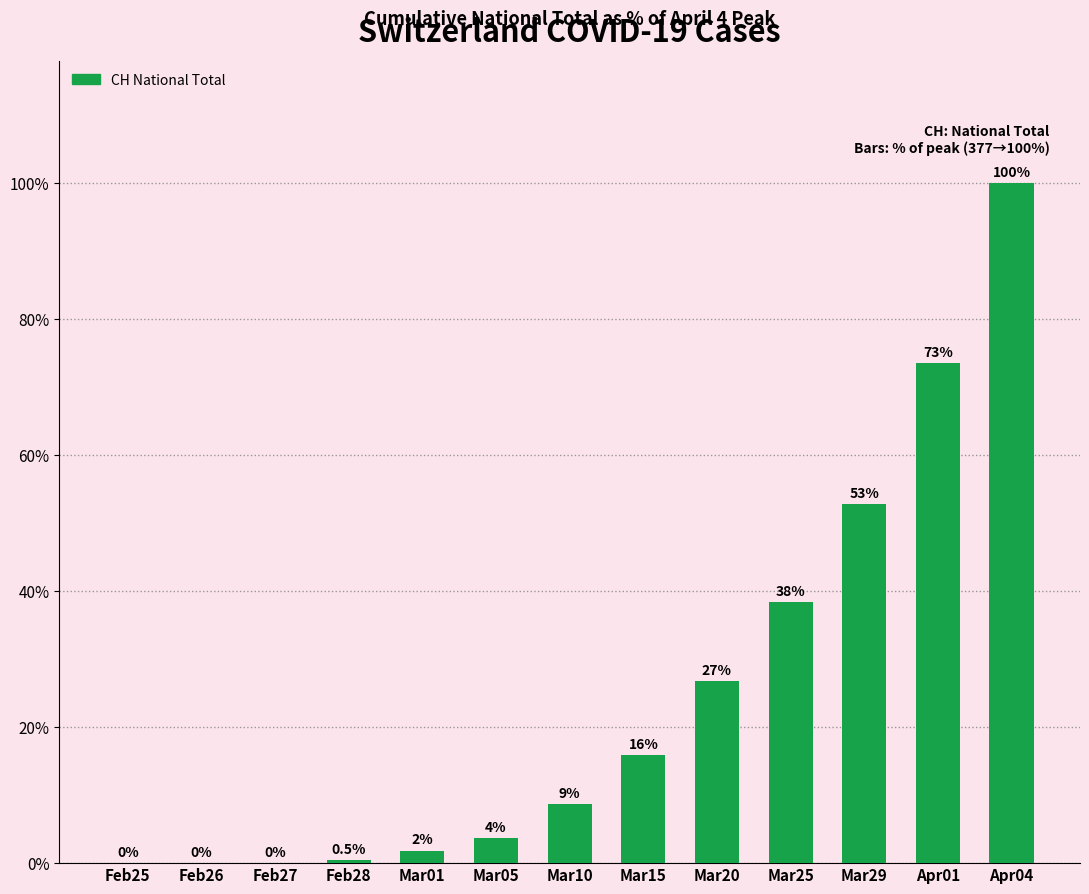

What is the change in value from Mar29 to Apr04?

+47.2